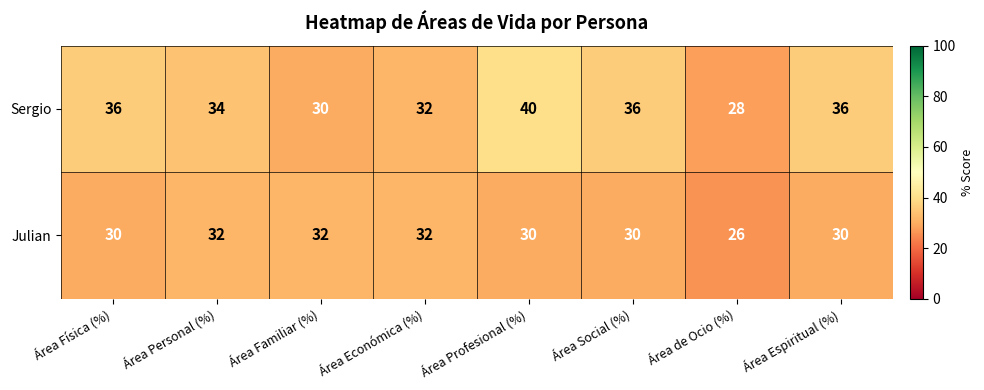

What is the greatest value displayed?

40